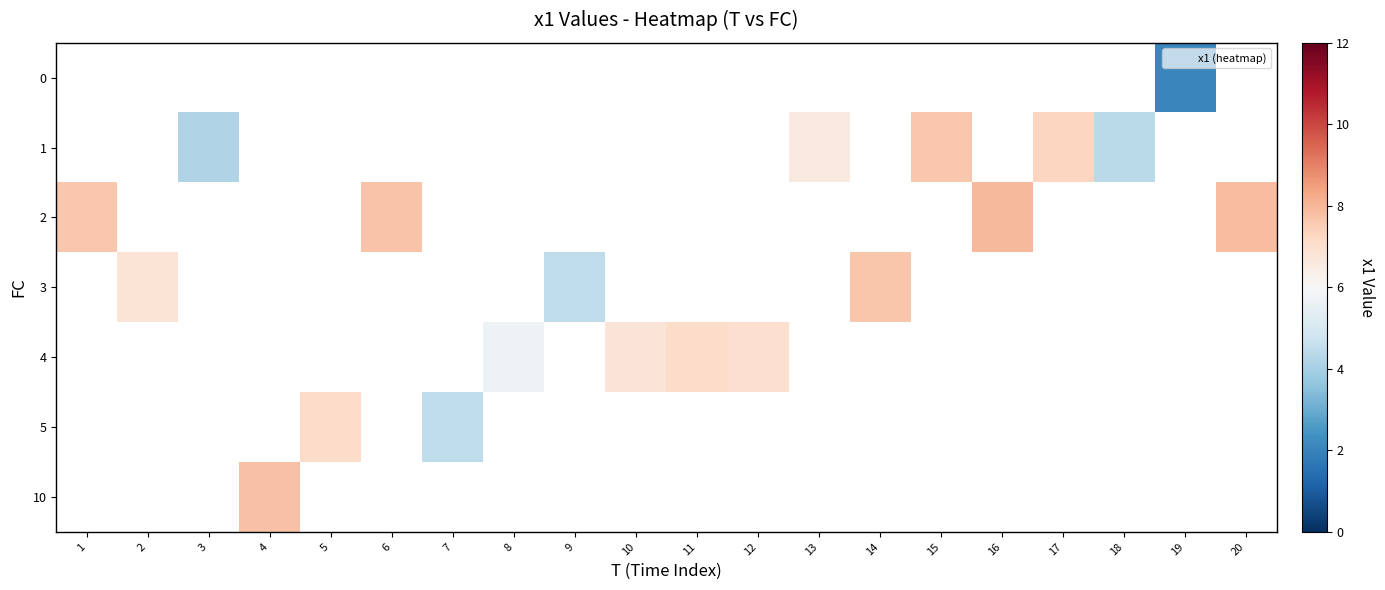

Which label corresponds to the largest value in the chart?

16